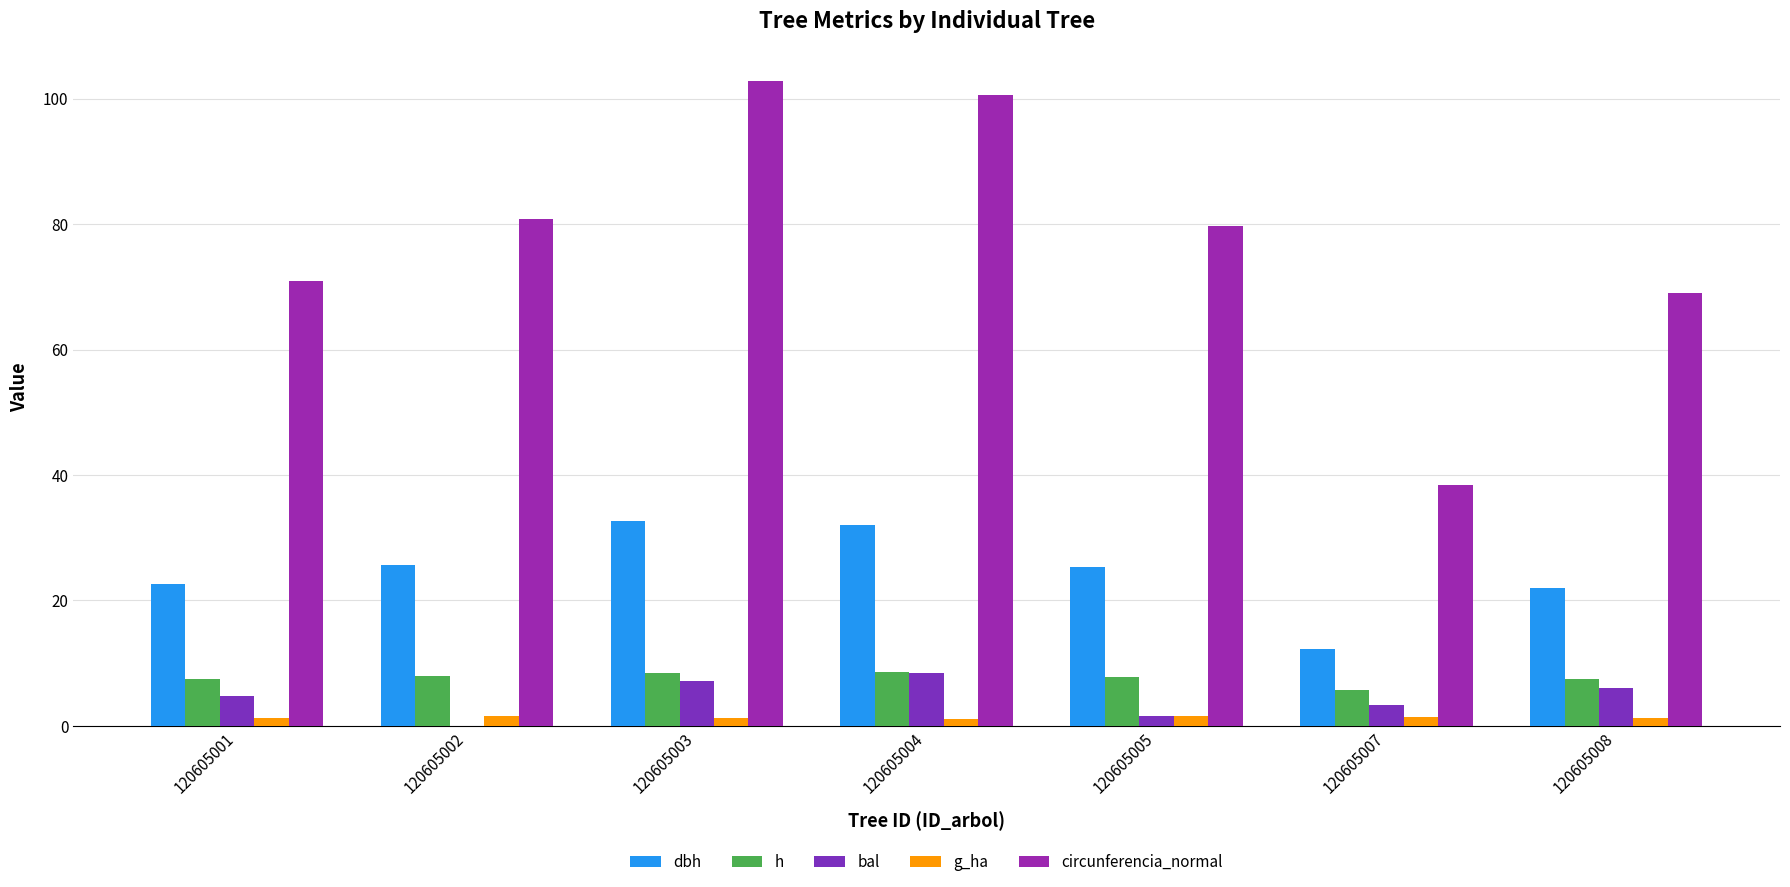

Is the value of dbh at 120605002 greater than the value of bal at 120605004?

Yes